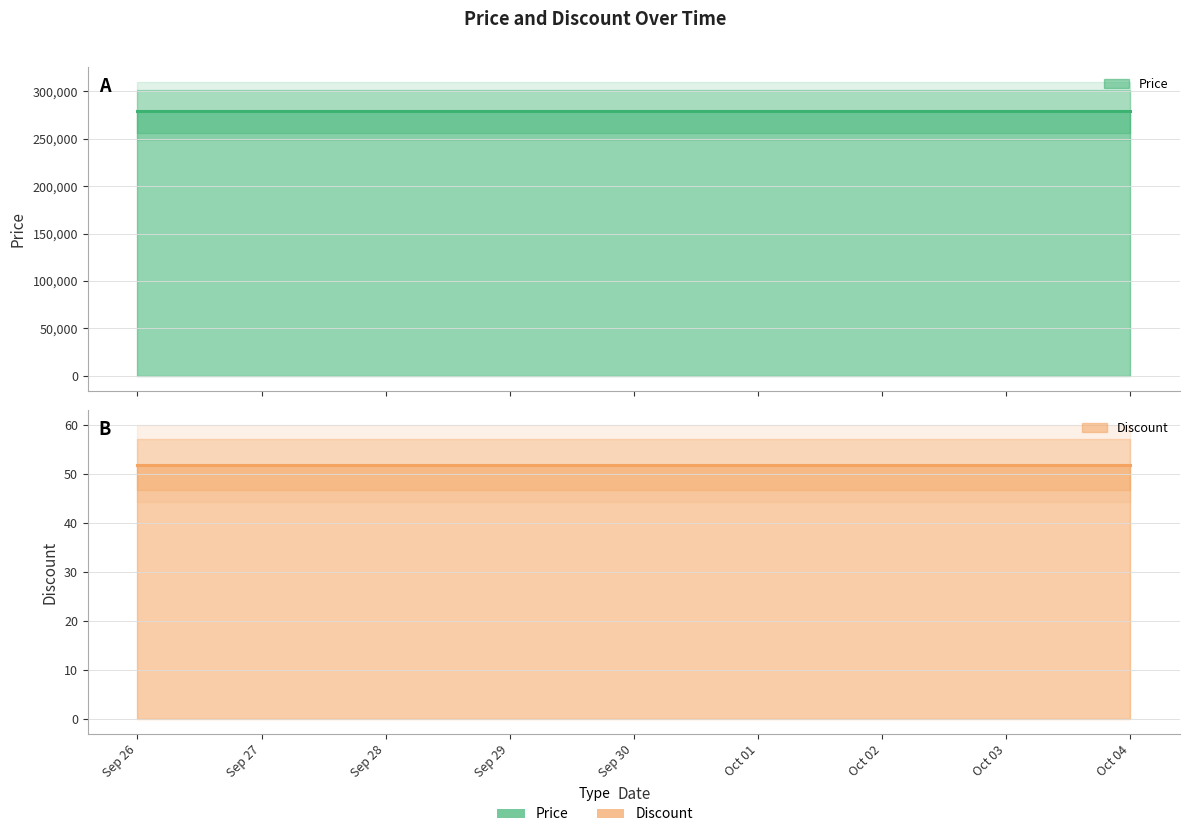

True or false: Discount and Price cross at least once.

False